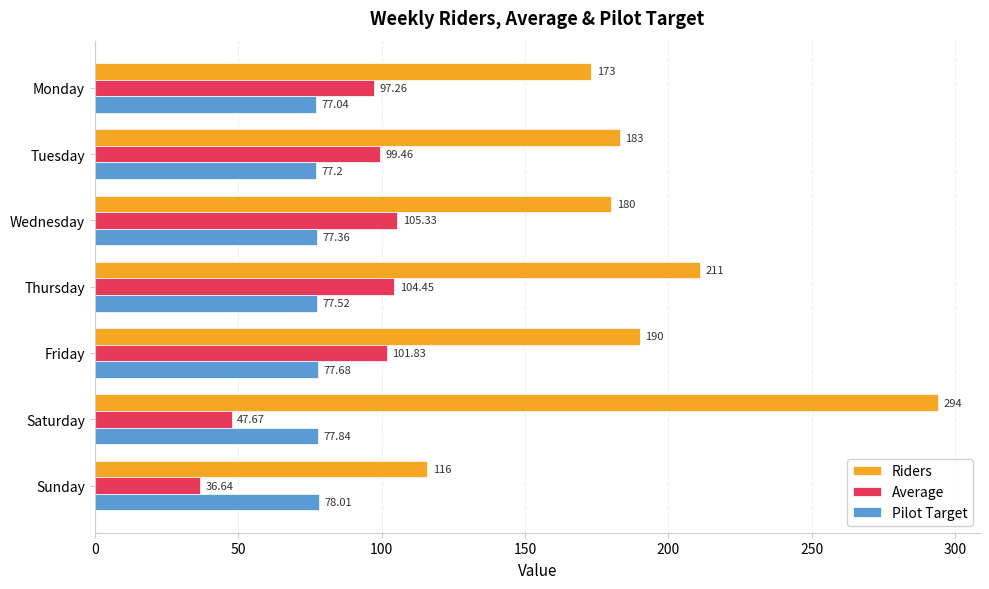

Which label corresponds to the largest value in the chart?

Saturday